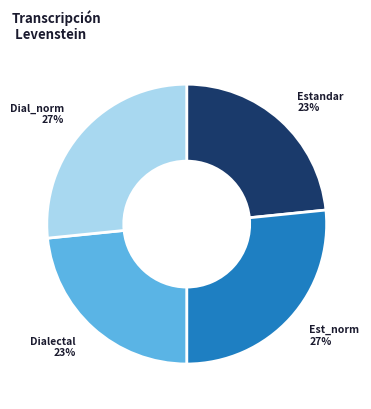

Is there a majority slice in this chart?

No